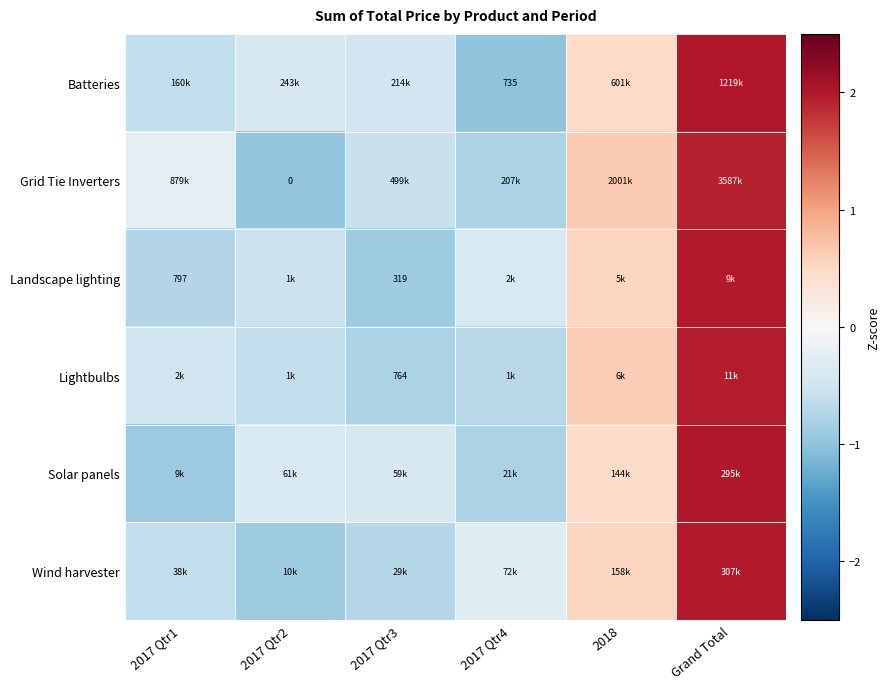

Between 2017 Qtr3 and 2017 Qtr2, which is larger?

2017 Qtr2